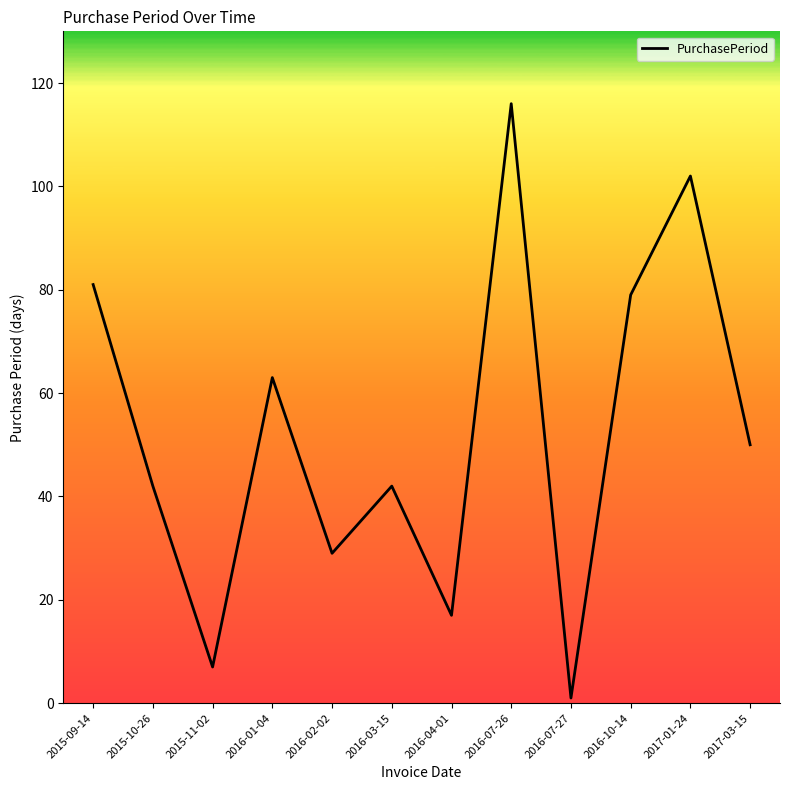

Which has a higher value, 2016-10-14 or 2017-03-15?

2016-10-14